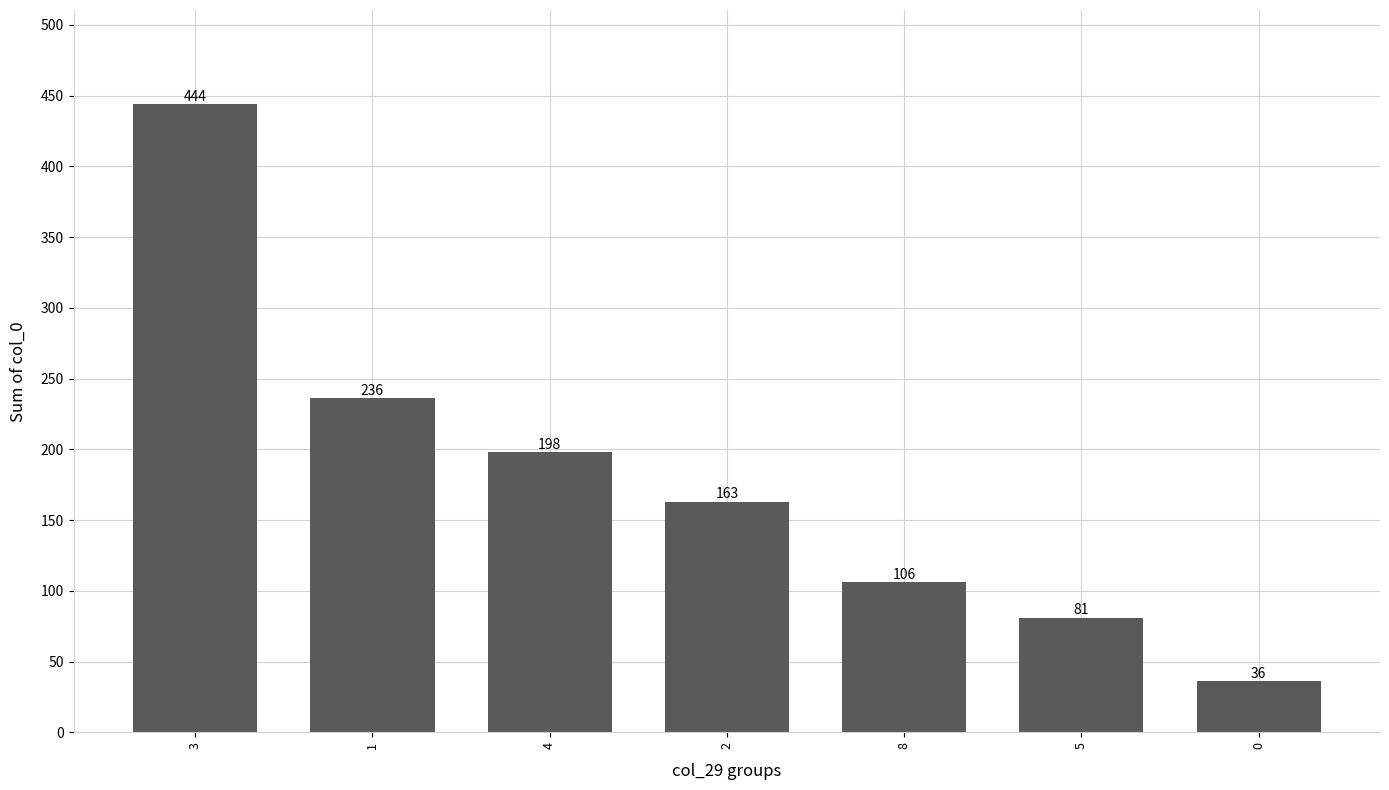

Reading left to right, what are all the values shown in this chart?

3=444	1=236	4=198	2=163	8=106	5=81	0=36